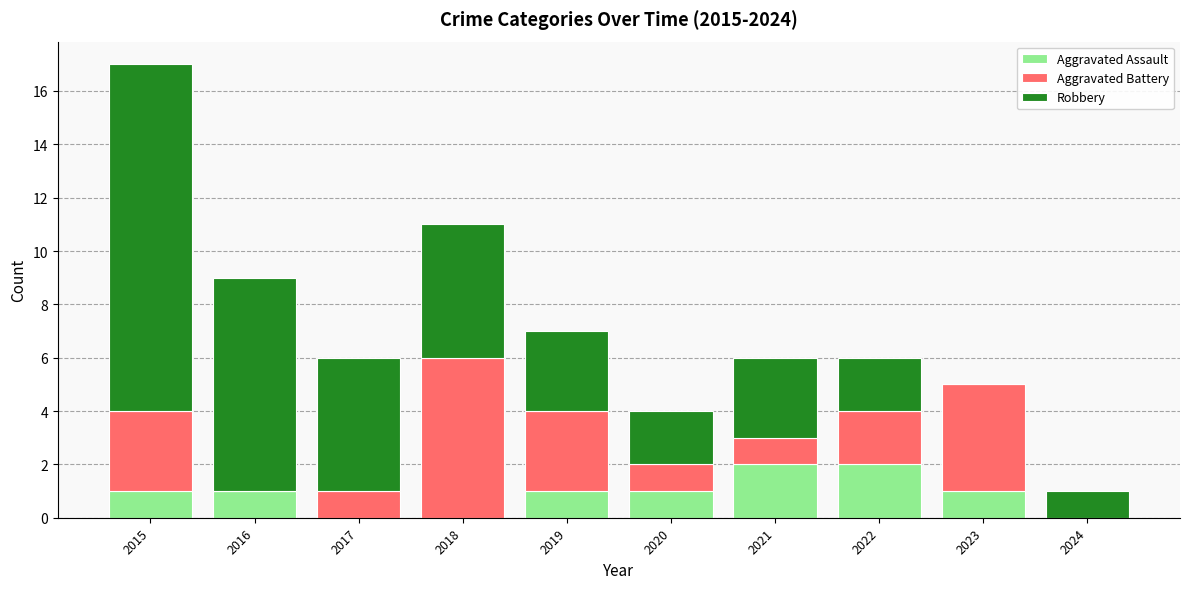

Is it true that Aggravated Assault equals 2 at 2022?

True